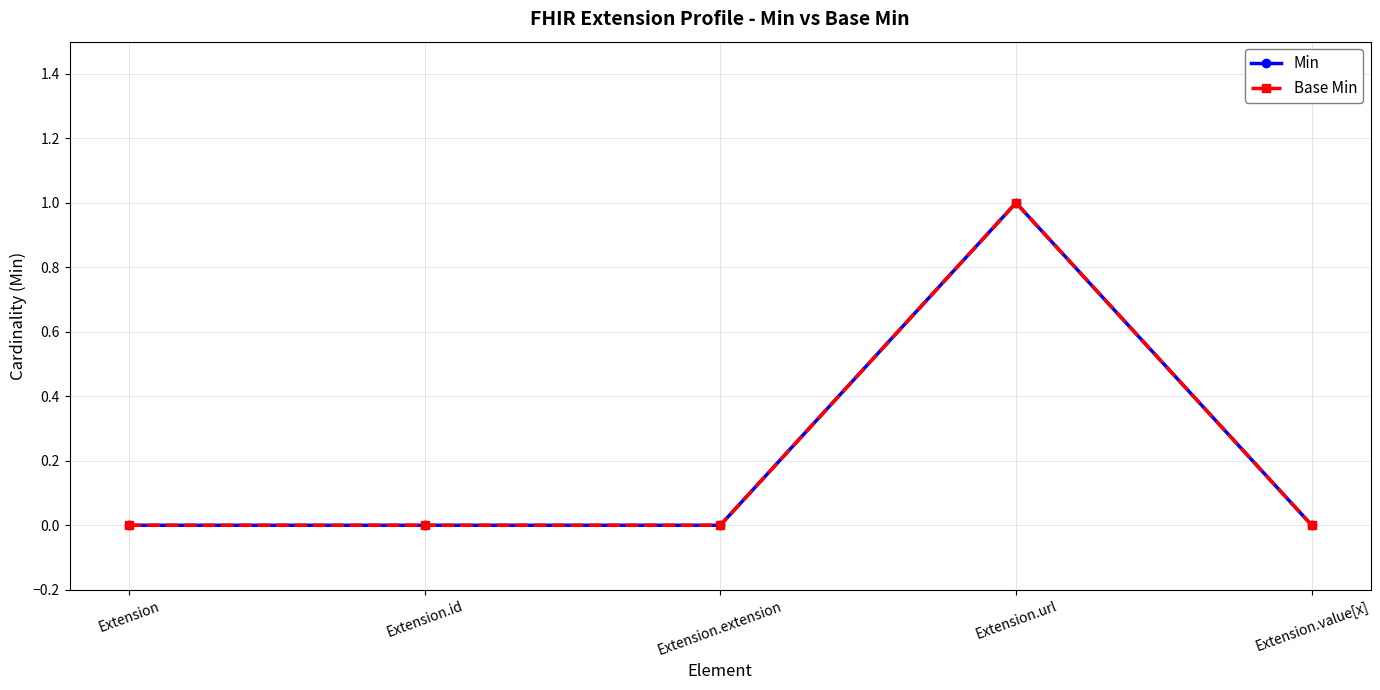

Does the chart have visible grid lines?

Yes